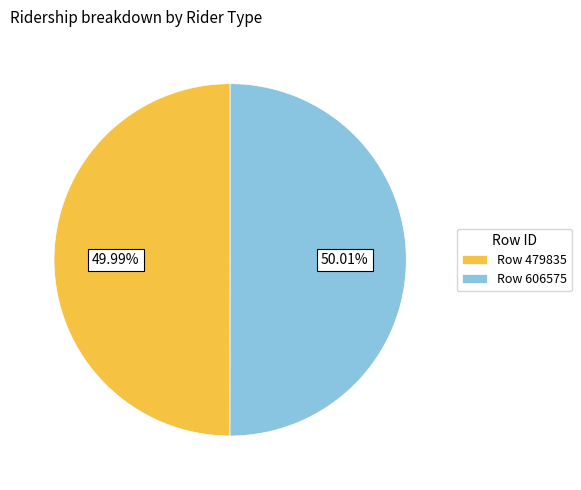

What is the ratio of the value at Row 606575 to the value at Row 479835?

1.0